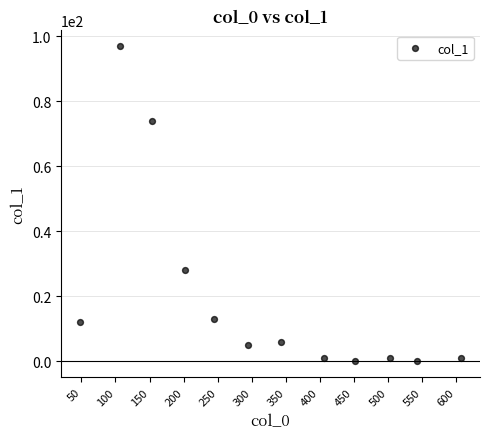

What Y value in the scatter plot is closest to 48?

28